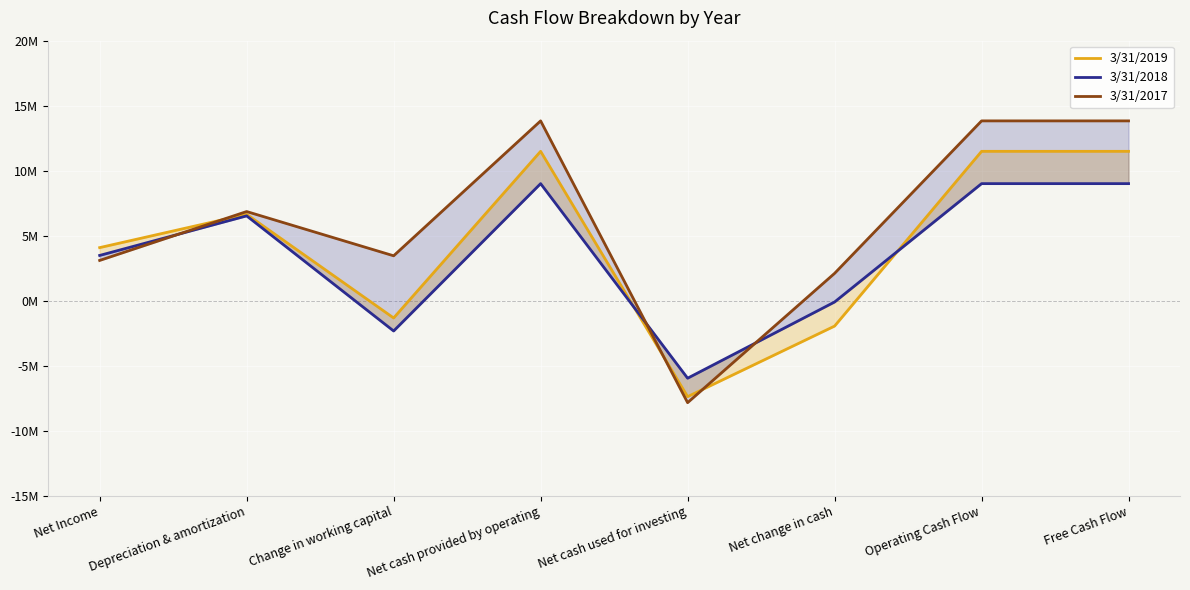

Which series changed the most between Net change in cash and Free Cash Flow?

3/31/2019